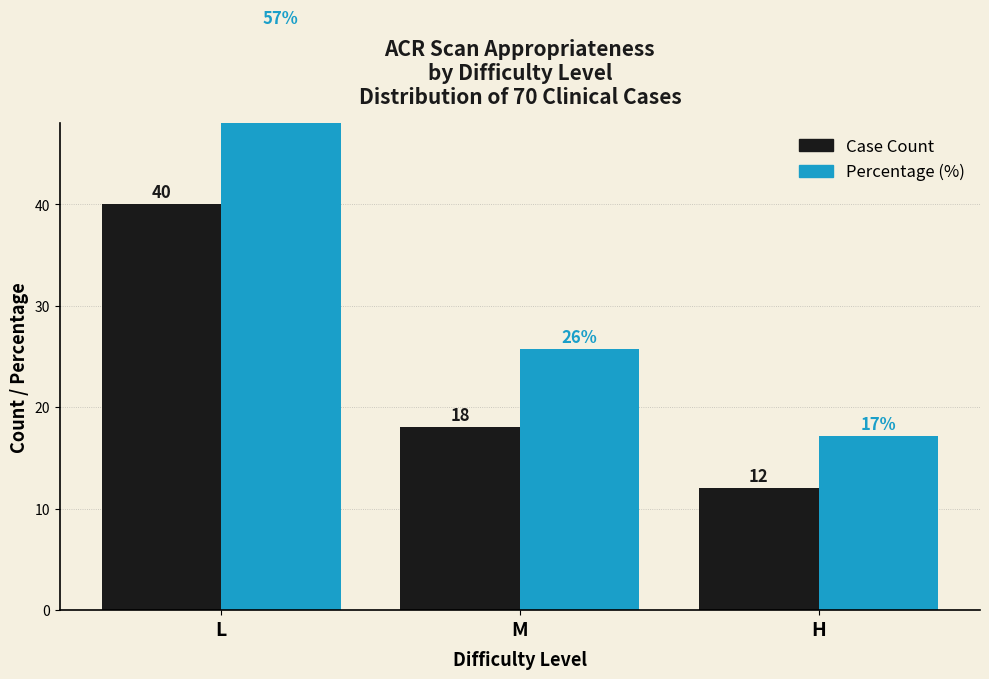

What is the greatest value displayed?

57.1